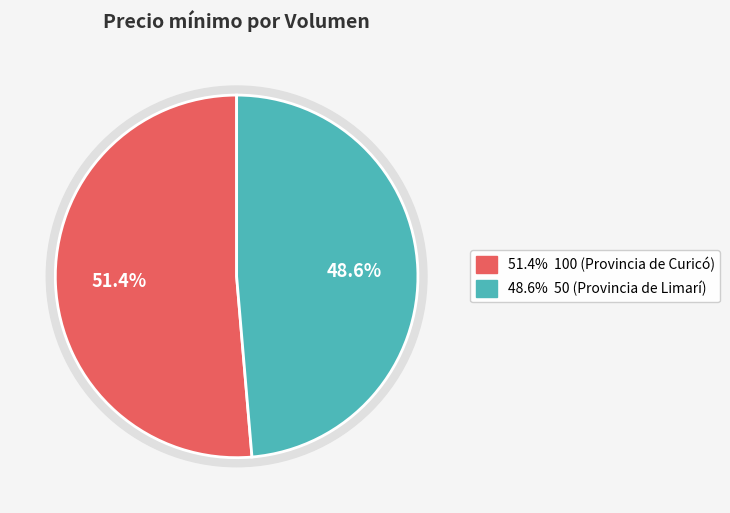

The 50 (Provincia de Limarí) slice represents 40% of the pie. True or false?

False